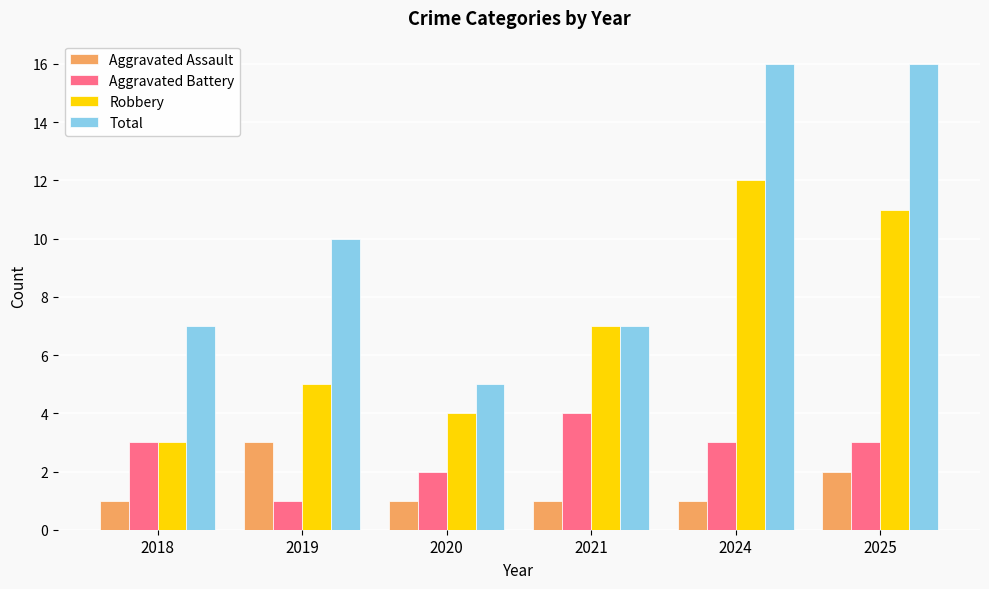

How many groups of bars are there?

6